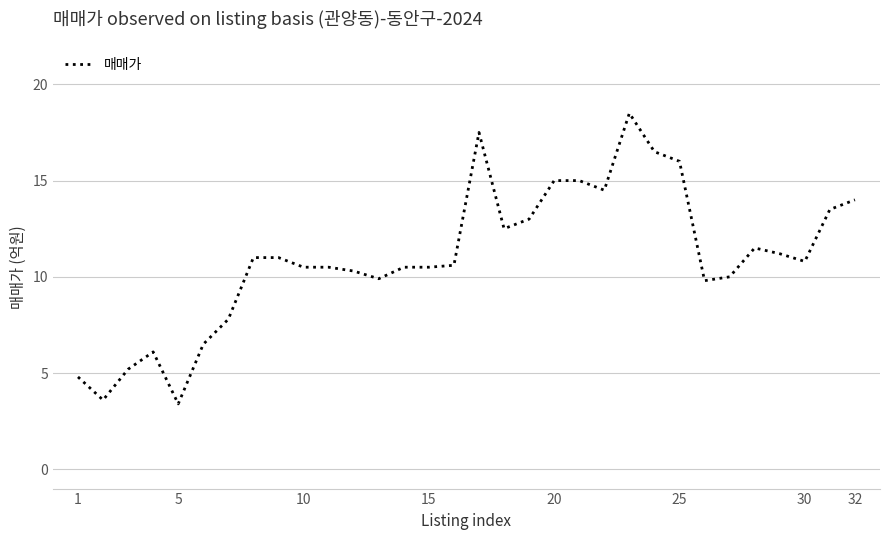

What is the difference between the maximum and minimum values?

15.1